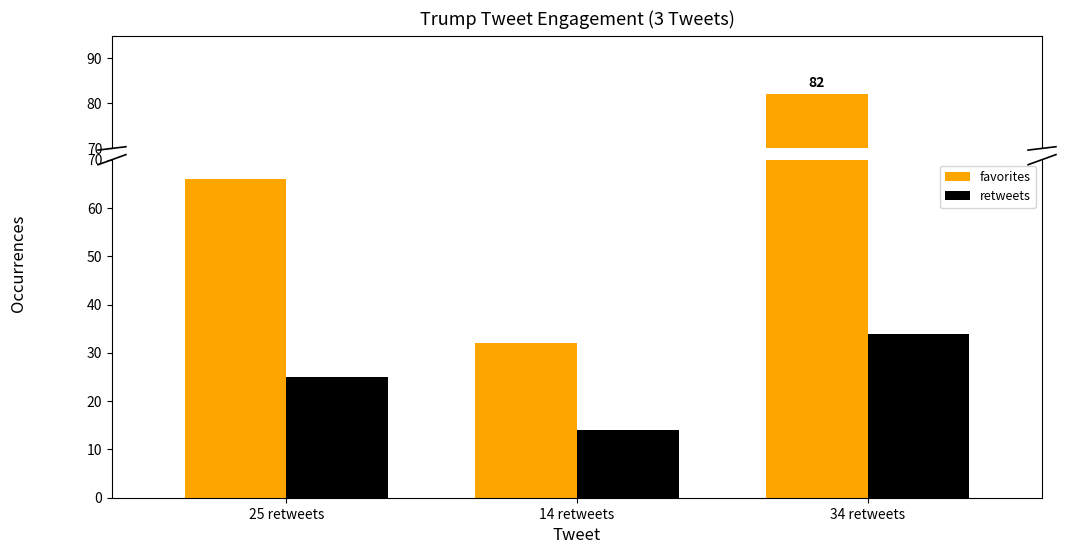

Where does the retweets series first go above 25?

34 retweets